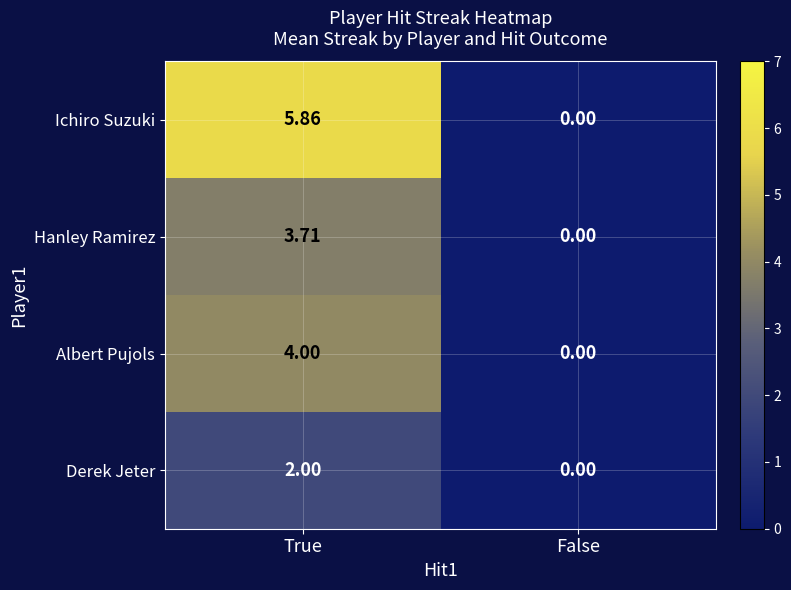

At how many categories does at least one series exceed 2?

1